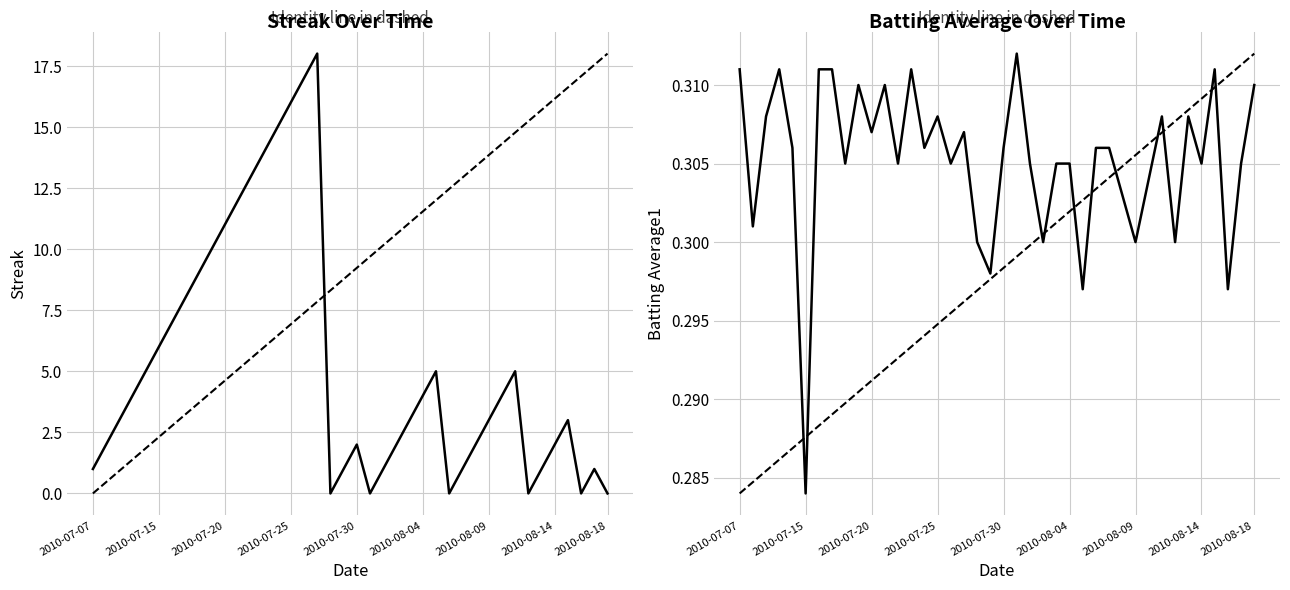

At which category does Streak reach its first local valley?

2010-07-28